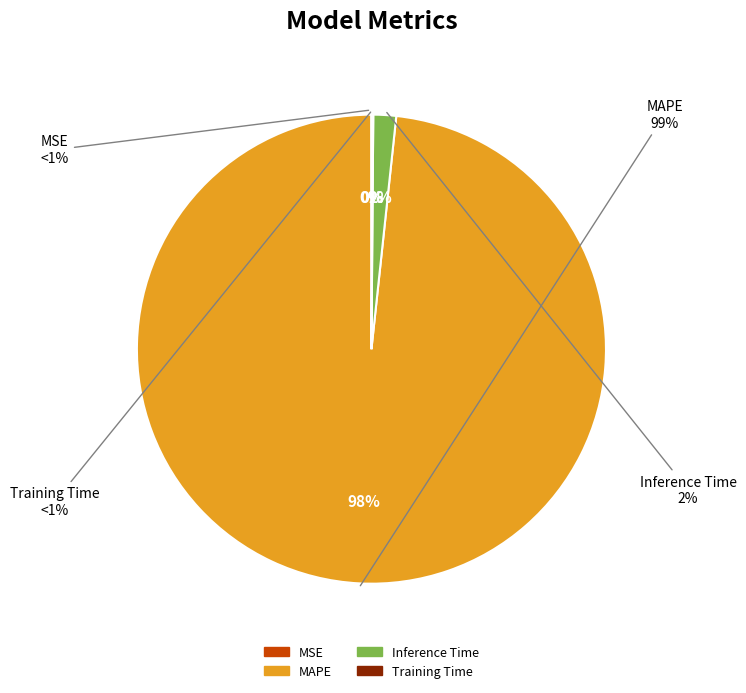

What percentage is the Inference Time slice, to the nearest percent?

2%